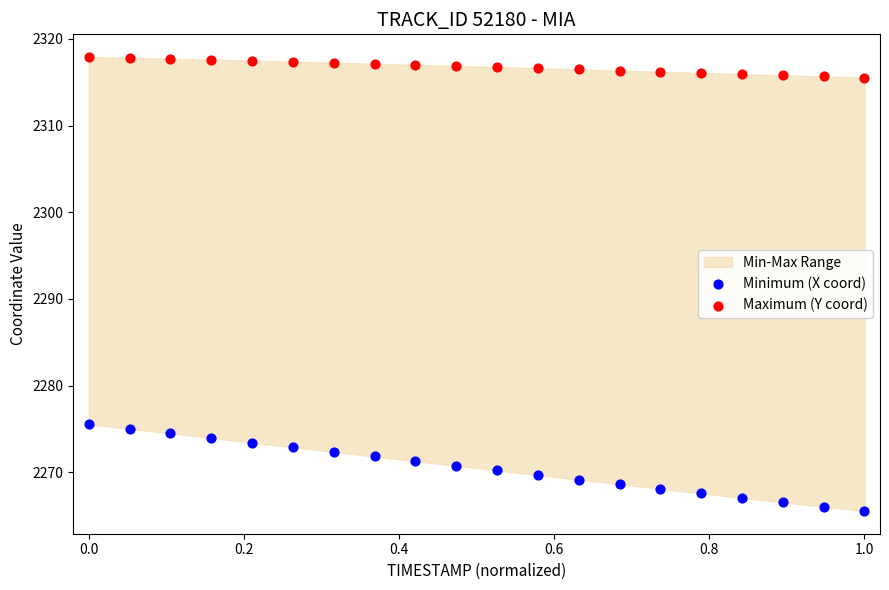

Which series reaches the minimum Y coordinate?

Minimum (X coord)